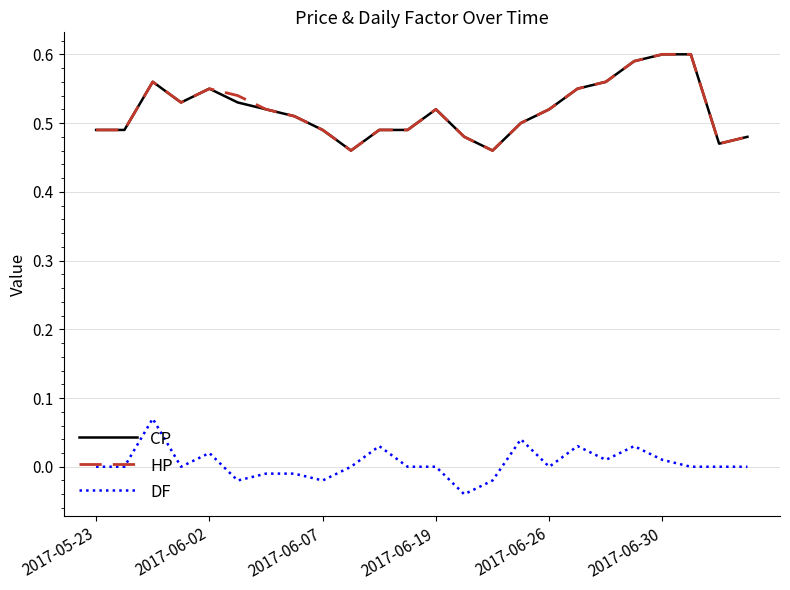

True or false: CP and DF intersect in this chart.

False